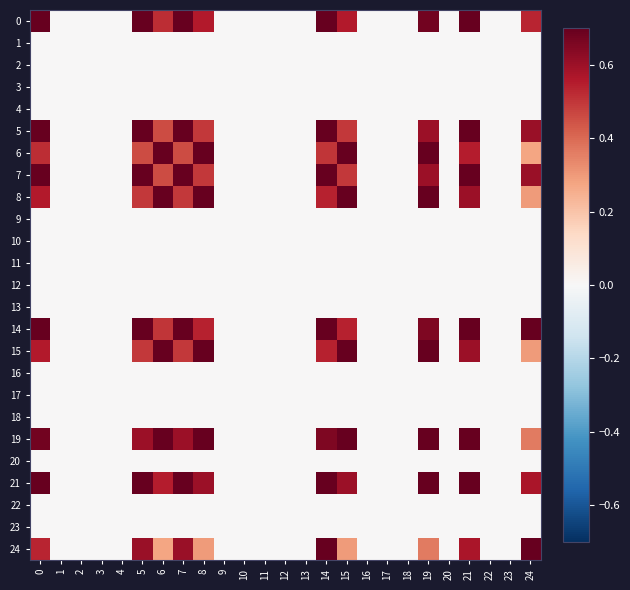

Which series has the widest spread of values?

row_0